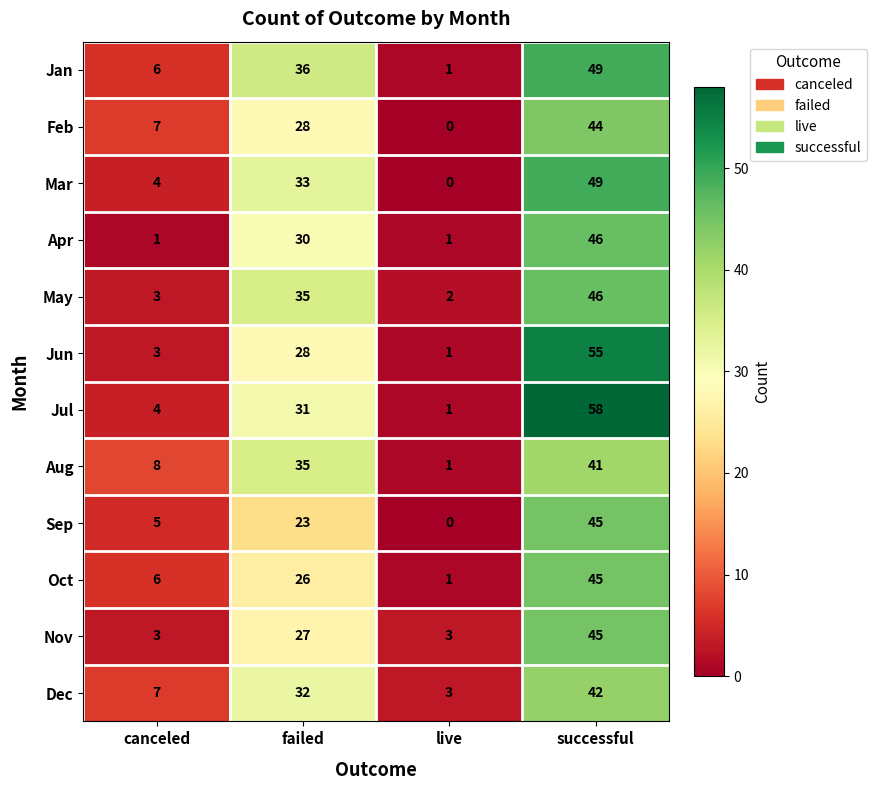

What is the average value of the Mar series?

22